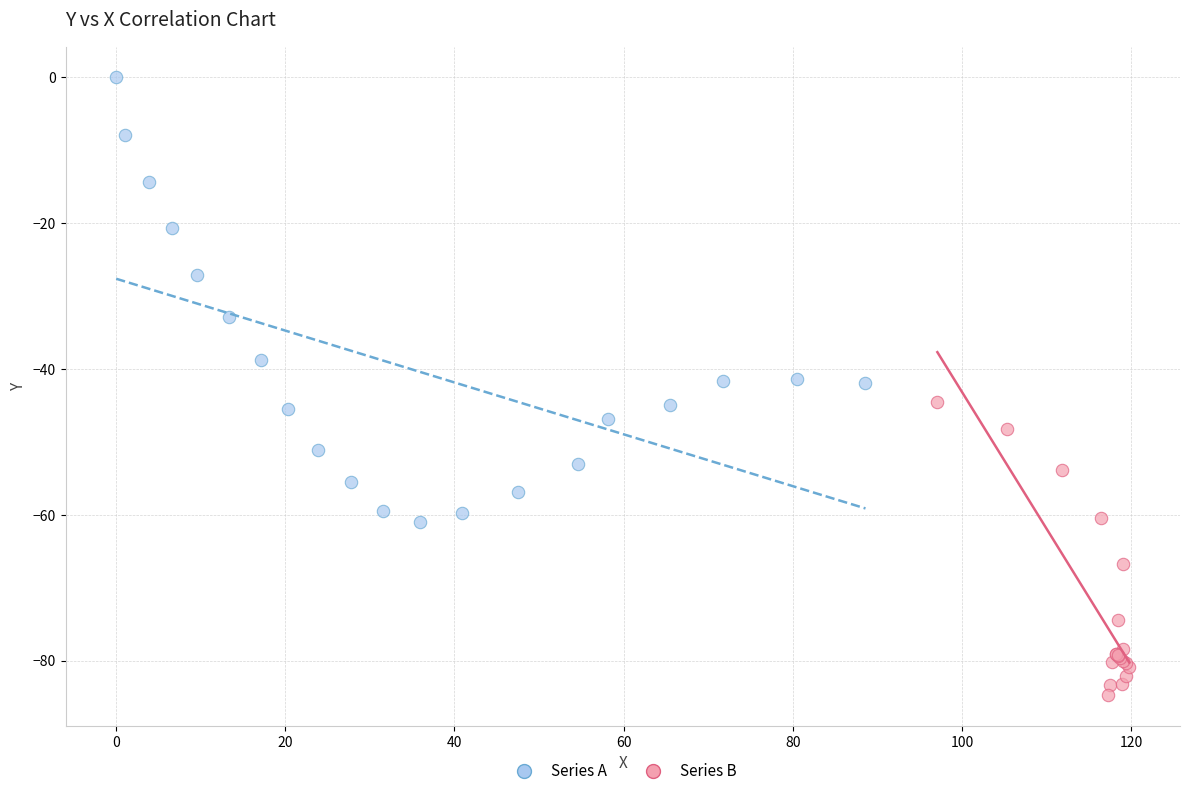

Which series reaches the minimum Y coordinate?

Series B